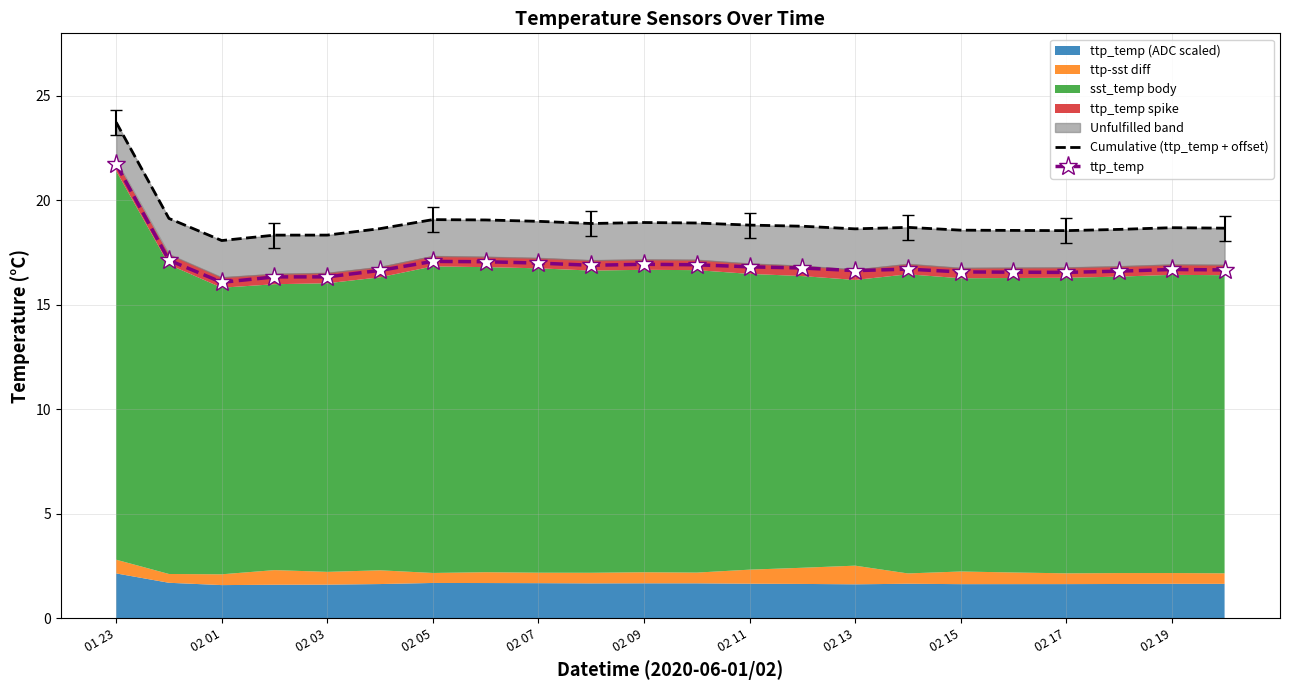

Is it true that ttp_temp equals 9.6 at 02 05?

False